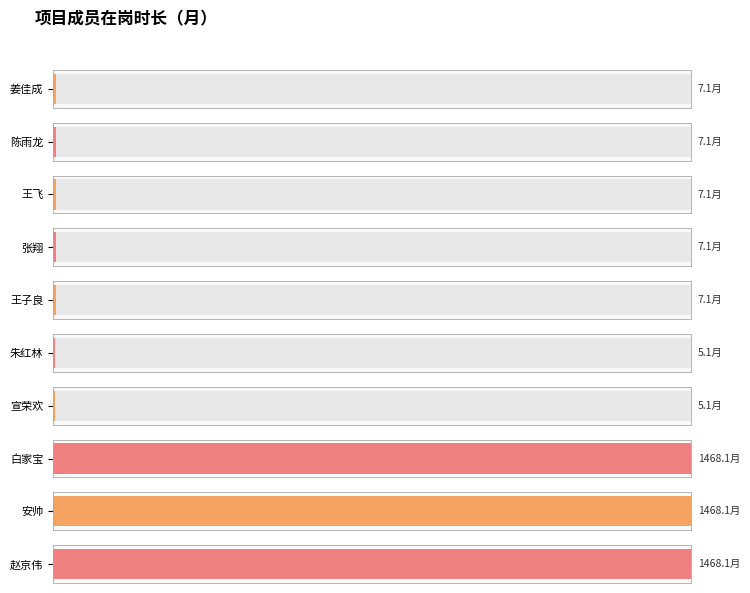

What is the change in value from 朱红林 to 白家宝?

+1463.0